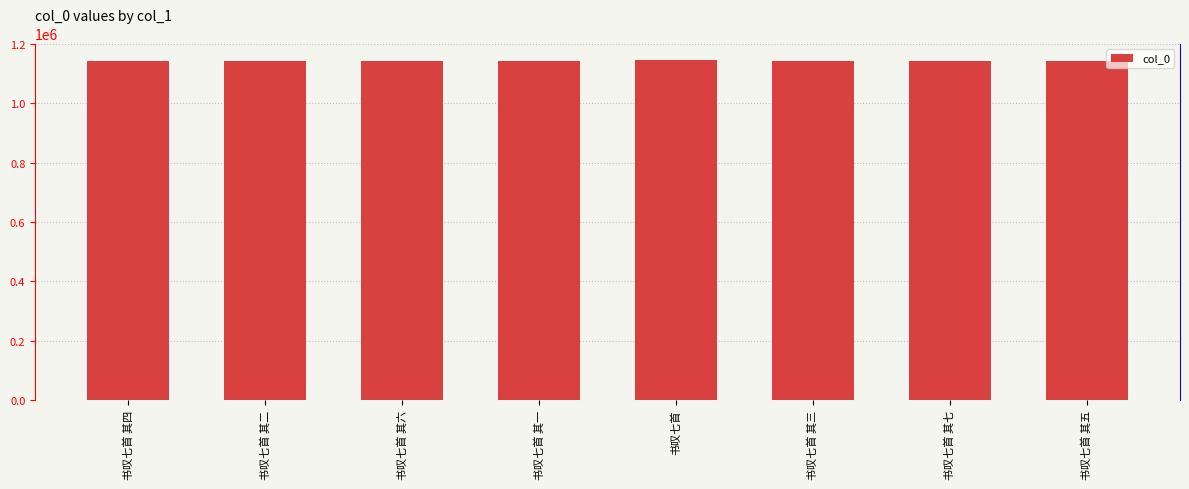

Reading right to left, list all the values displayed in this chart.

1141554	1141552	1141556	1144677	1141558	1141553	1141557	1141555